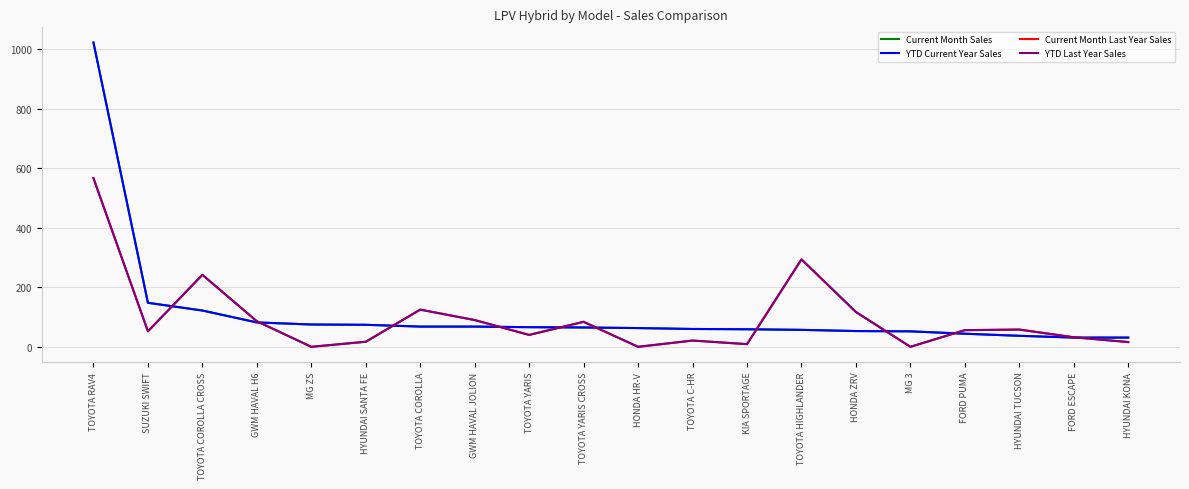

Rank the series by their maximum value, from highest to lowest.

Current Month Sales, YTD Current Year Sales, Current Month Last Year Sales, YTD Last Year Sales